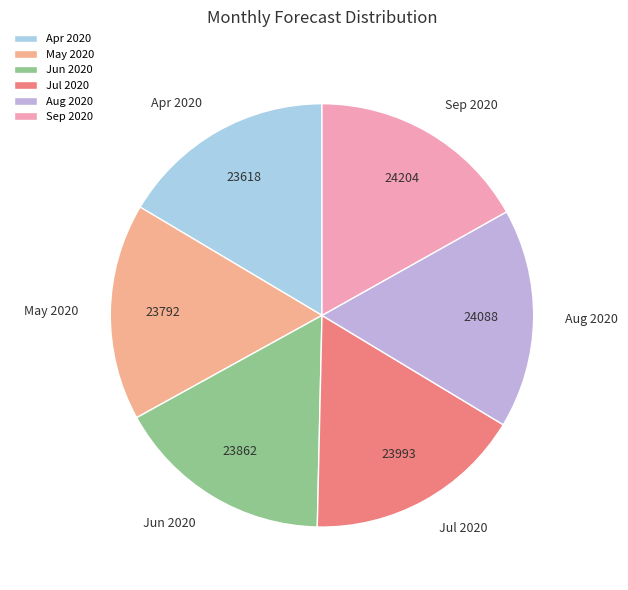

Does any single category account for the majority?

No